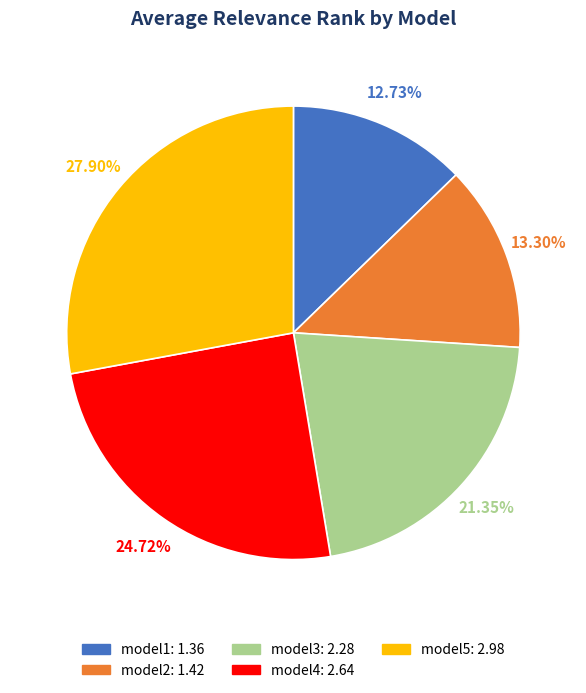

Count the number of slices in the pie.

5